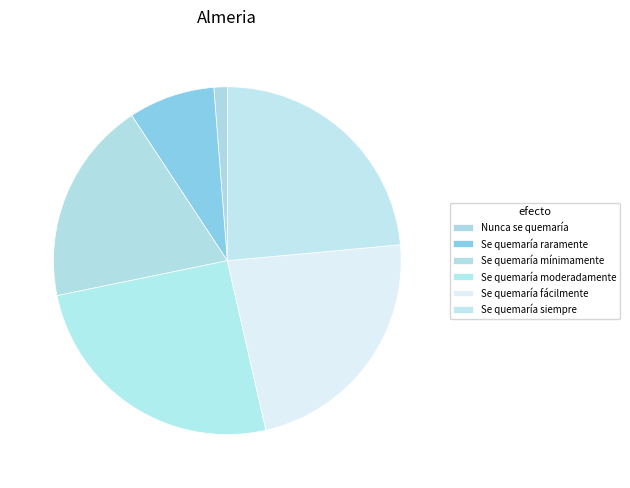

Rank the categories by value from highest to lowest.

Se quemaría moderadamente, Se quemaría siempre, Se quemaría fácilmente, Se quemaría mínimamente, Se quemaría raramente, Nunca se quemaría